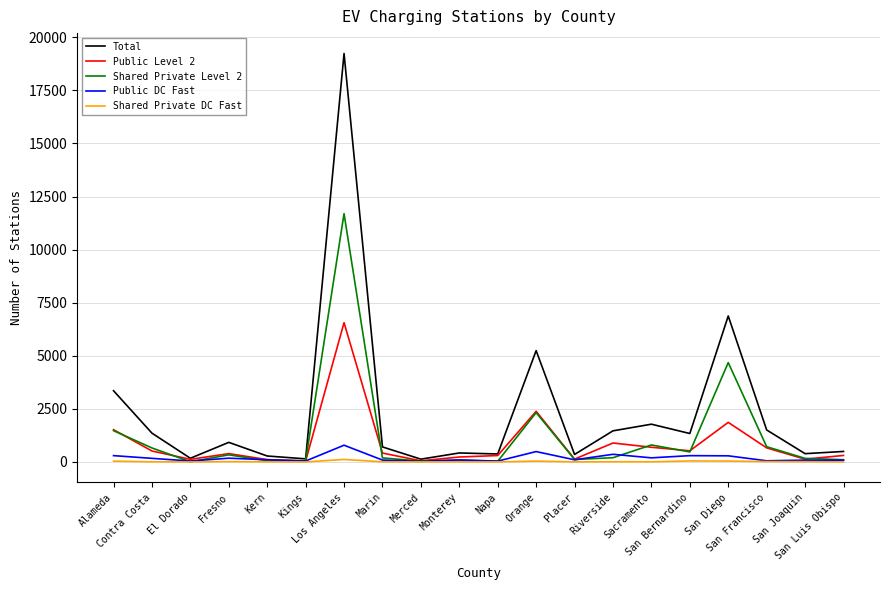

What is the greatest value displayed?

19236